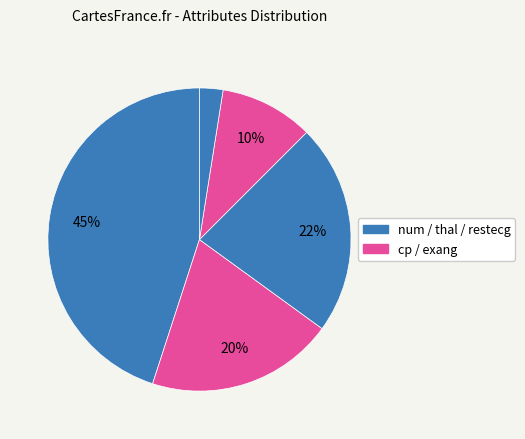

What is the smallest slice in the pie chart?

restecg